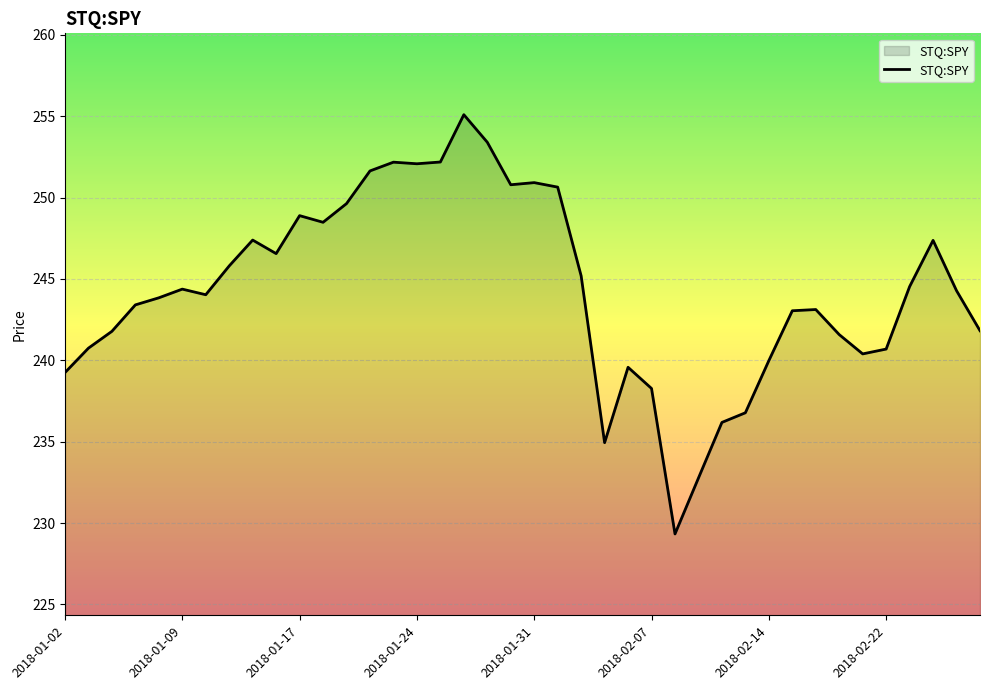

What is the minimum value shown in the chart?

229.3